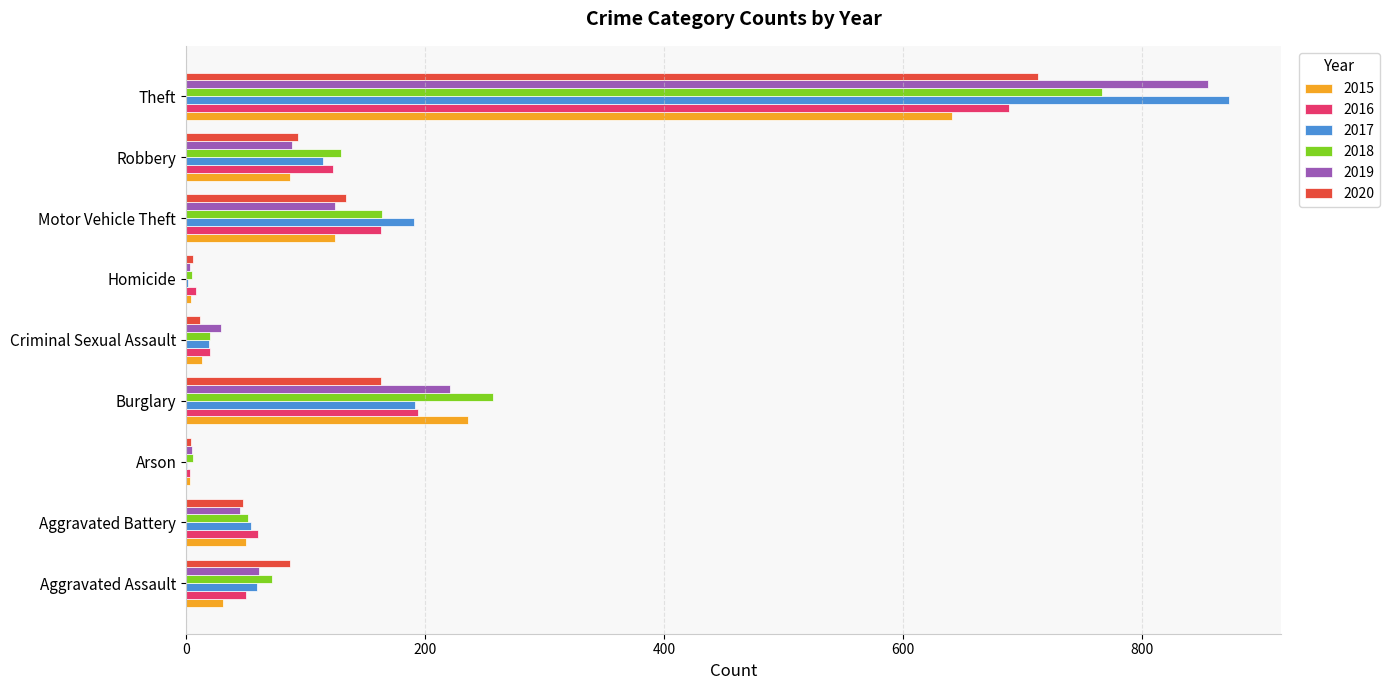

What is the sum of all 2019 values?

1433